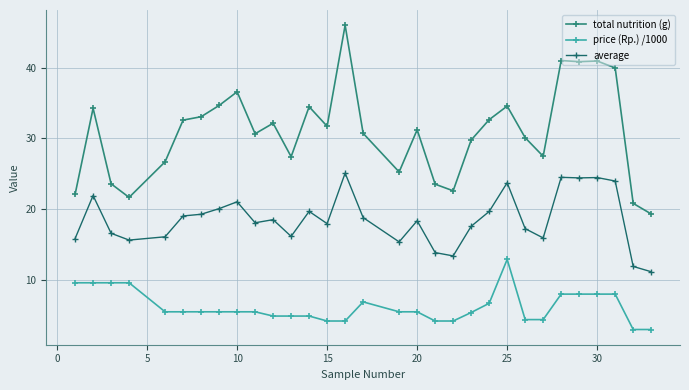

True or false: average and total nutrition (g) cross at least once.

False